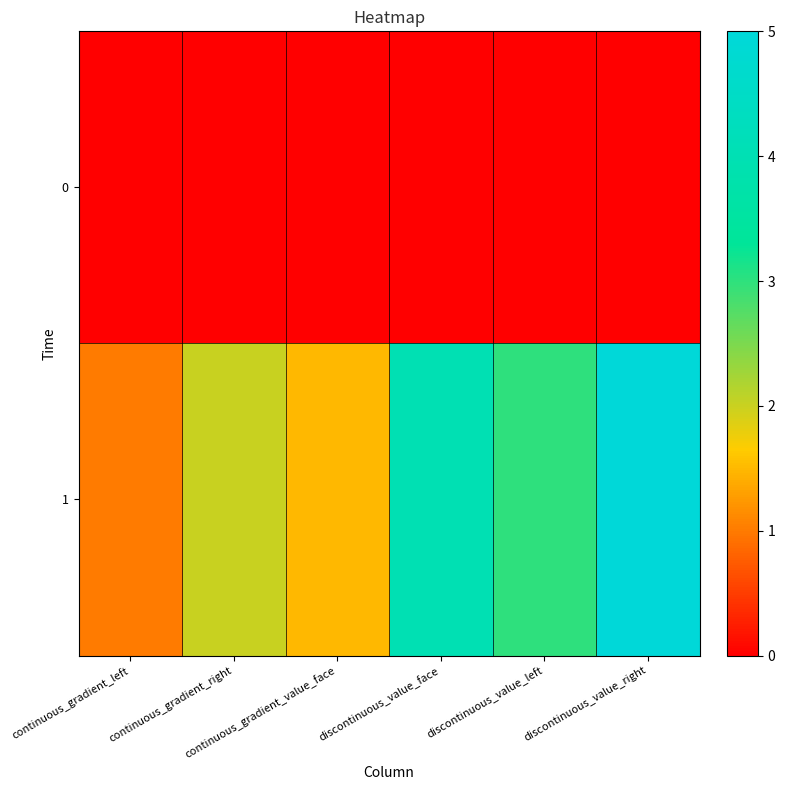

What is the maximum value shown in the chart?

5.0